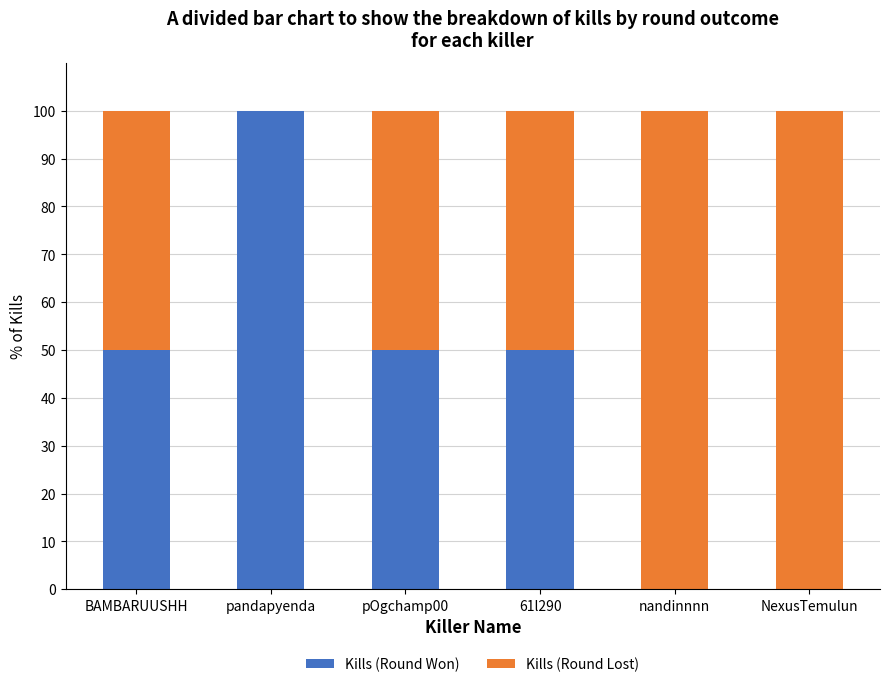

Reading right to left, transcribe the values for Kills (Round Won).

NexusTemulun=0	nandinnnn=0	61l290=50	pOgchamp00=50	pandapyenda=100	BAMBARUUSHH=50